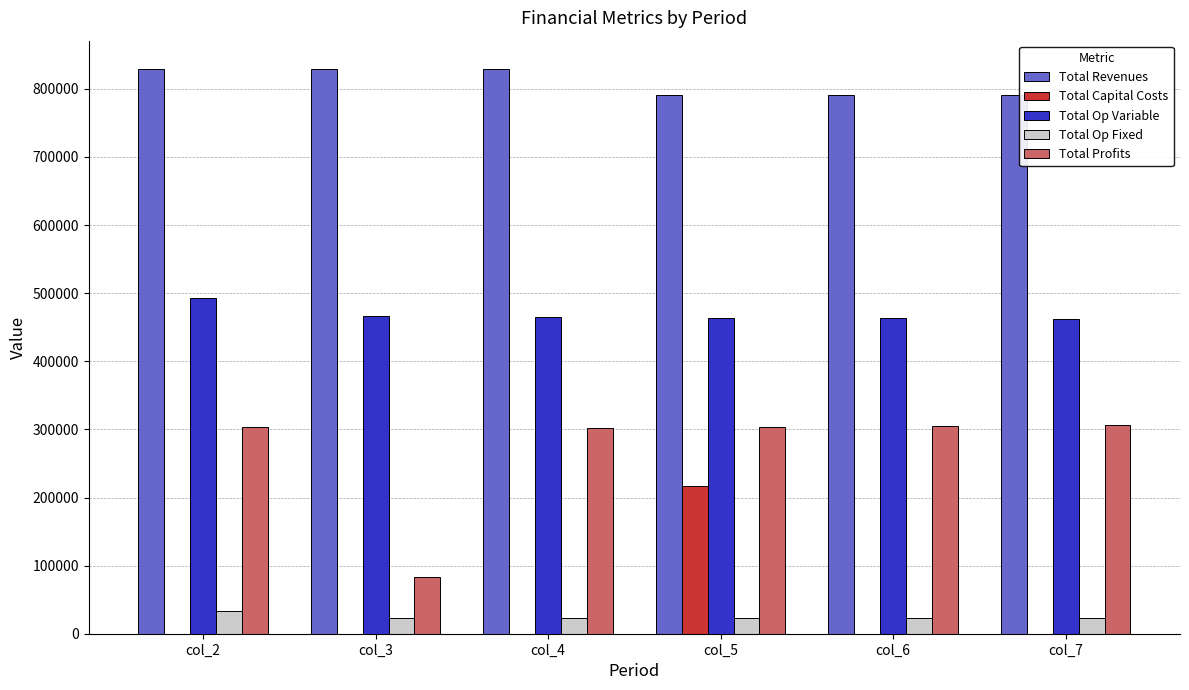

Which series changed the most between col_5 and col_7?

Total Capital Costs